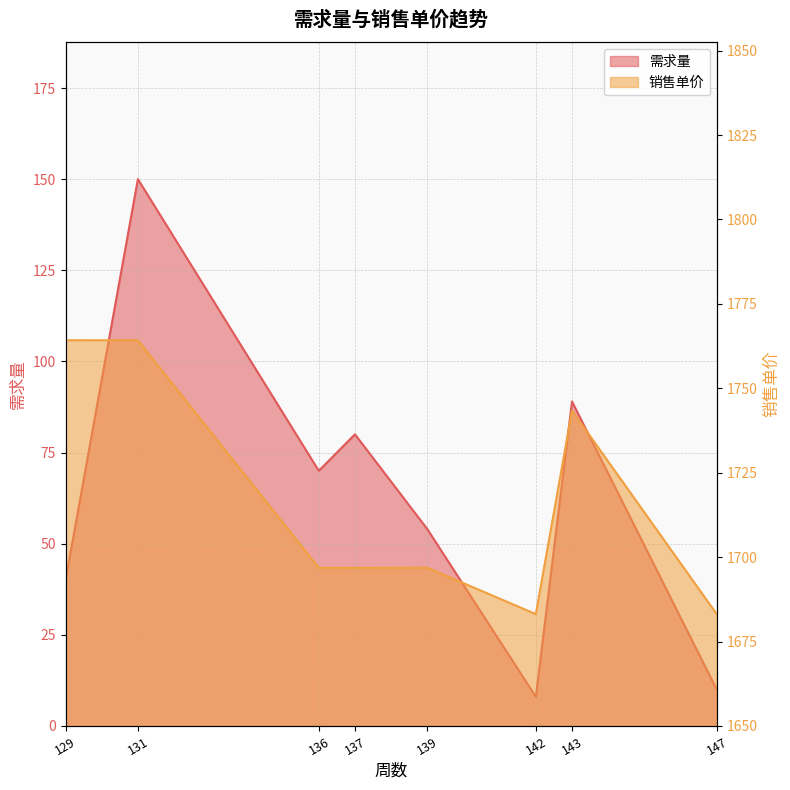

What is the difference between the maximum and minimum values in the 需求量 series?

142.0